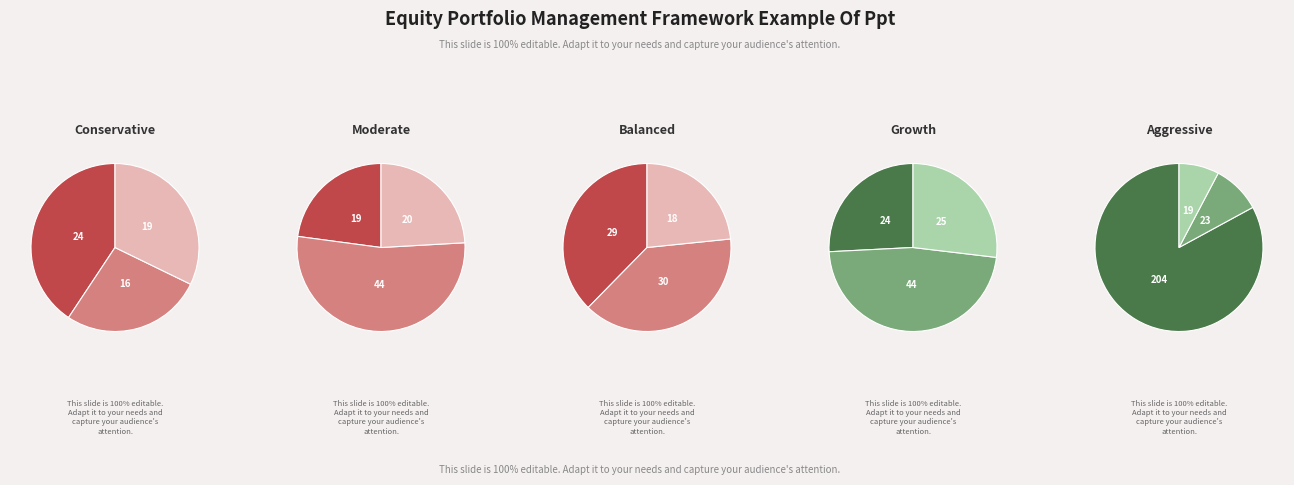

Does any single category account for the majority?

No